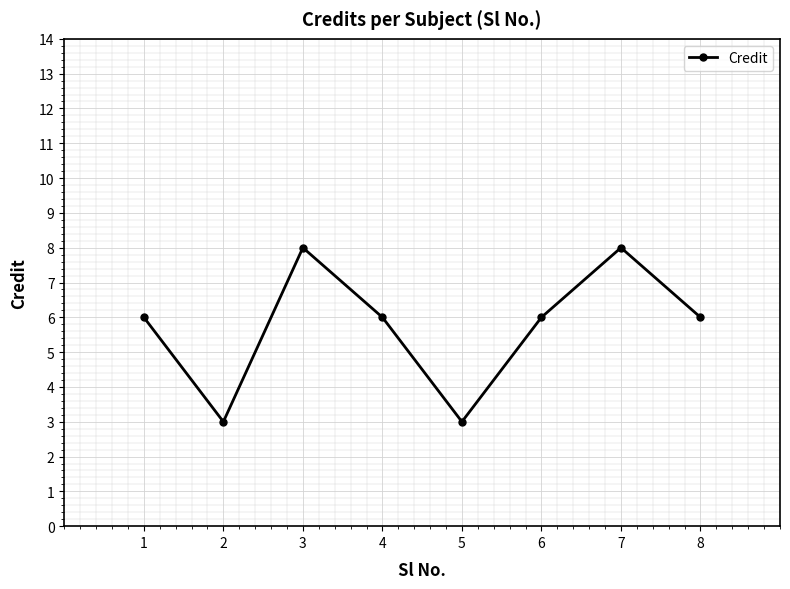

What is the approximate value at 2?

3